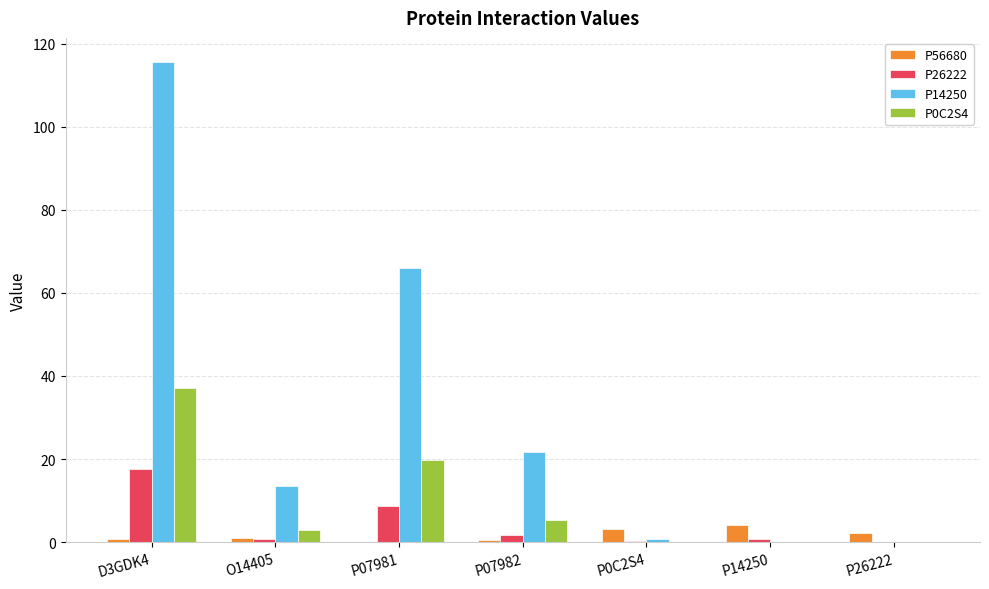

How many data points does each series have?

7